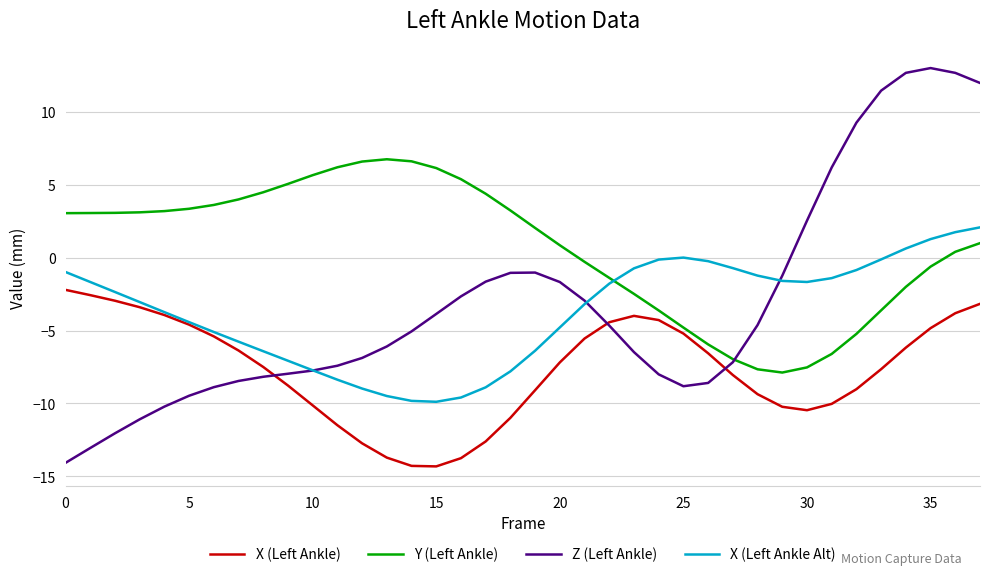

Which series has the largest total across all categories?

Y (Left Ankle)